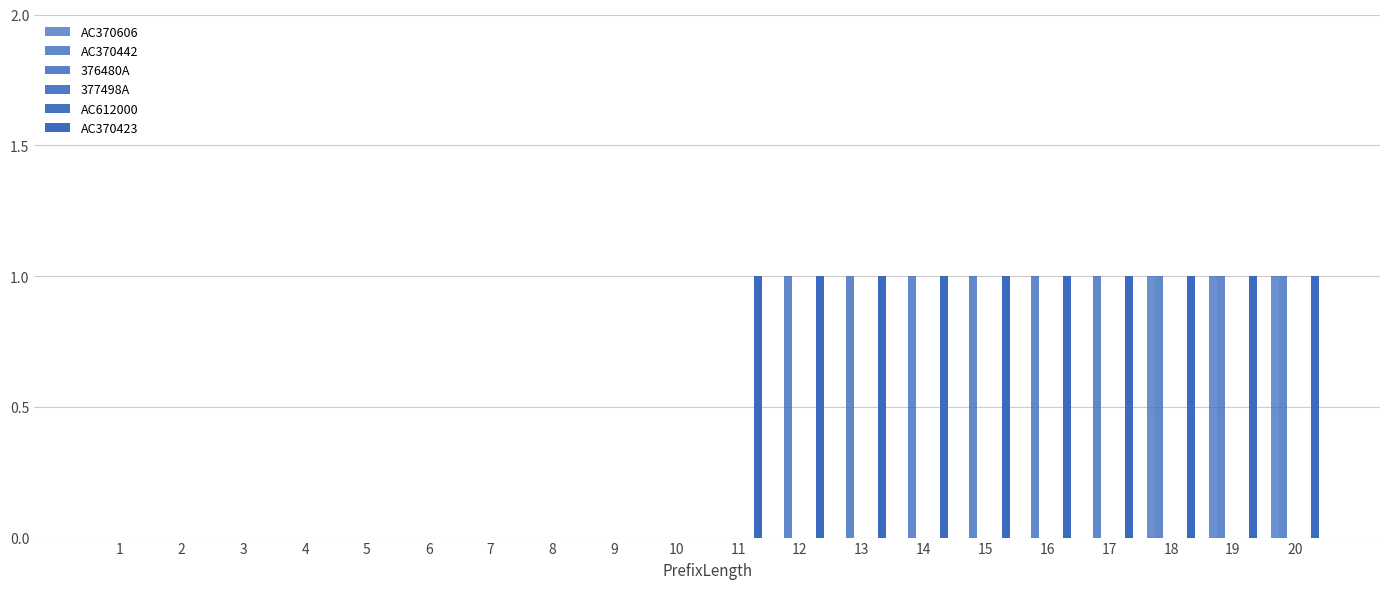

Read the AC370423 value at 13.

1